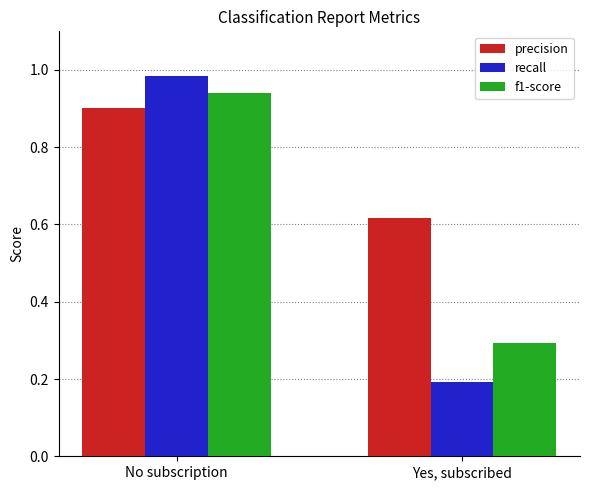

What is the difference between the highest and lowest values at Yes, subscribed?

0.4